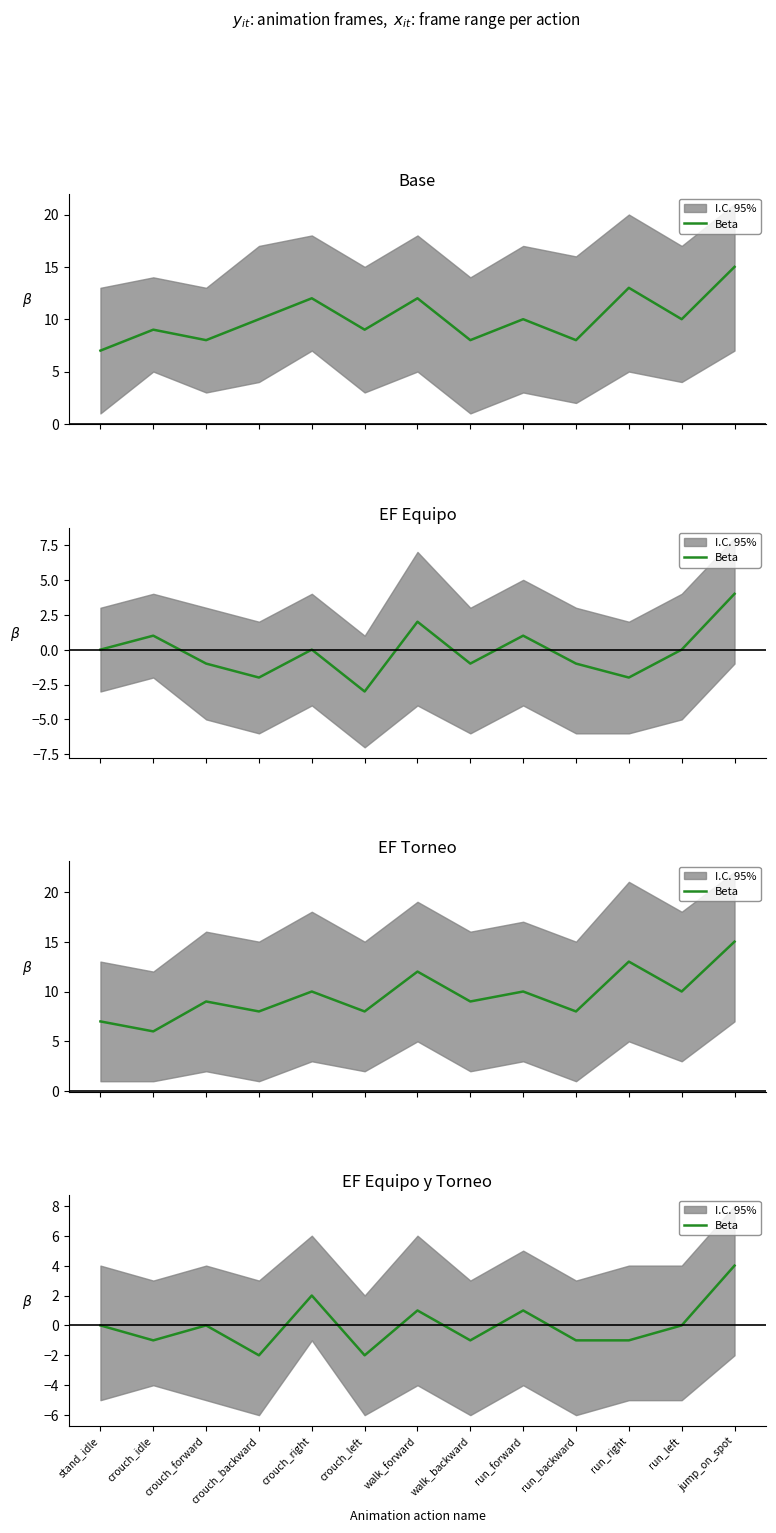

What is the change in value from crouch_forward to walk_forward?

+1